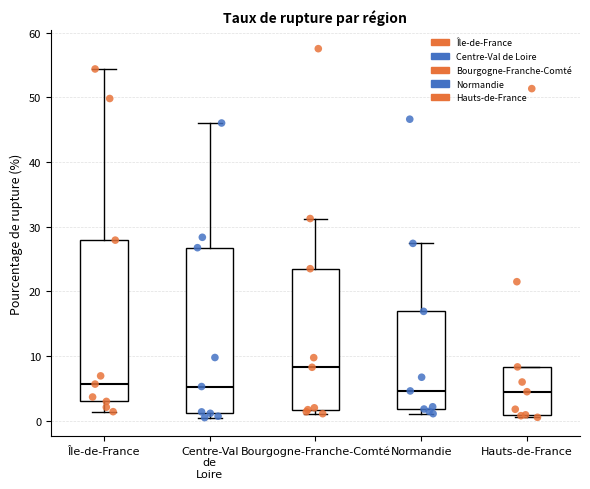

Reading left to right, transcribe this box plot: for each box, give where its median line is, the range the box spans, and where its two whiskers end, as read against the y-axis. The values are not printed on the chart, so give them approximately, as read against the axis.

Île-de-France: median 6, box 3 to 28, whiskers 1 to 54
Centre-Val de Loire: median 5, box 1 to 27, whiskers 0 to 46
Bourgogne-Franche-Comté: median 8, box 2 to 23, whiskers 1 to 31
Normandie: median 5, box 2 to 17, whiskers 1 to 27
Hauts-de-France: median 4, box 1 to 8, whiskers 1 (just below the box's lower edge) to 8